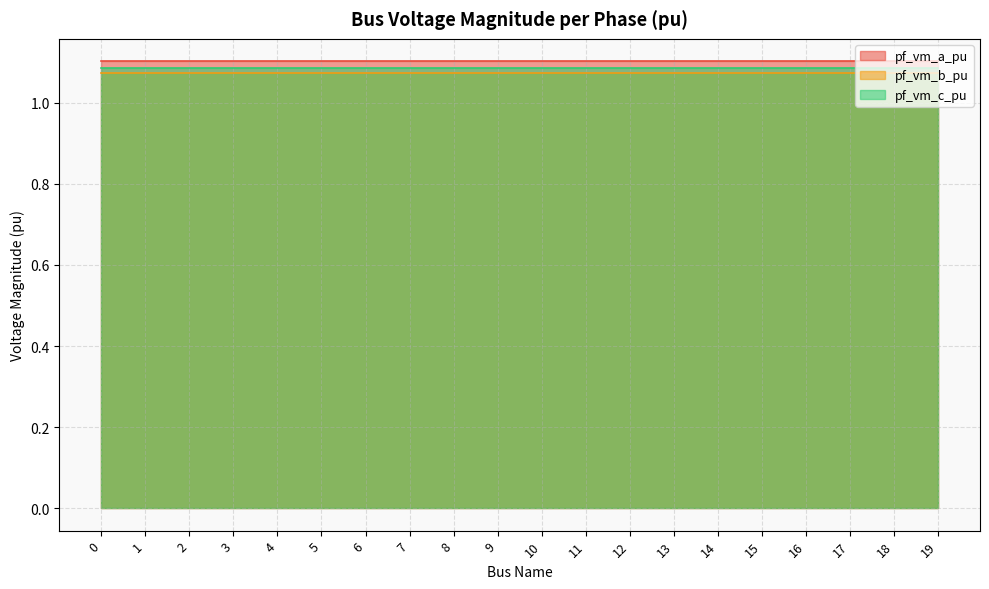

Is it true that pf_vm_b_pu equals 1.6 at 0?

False